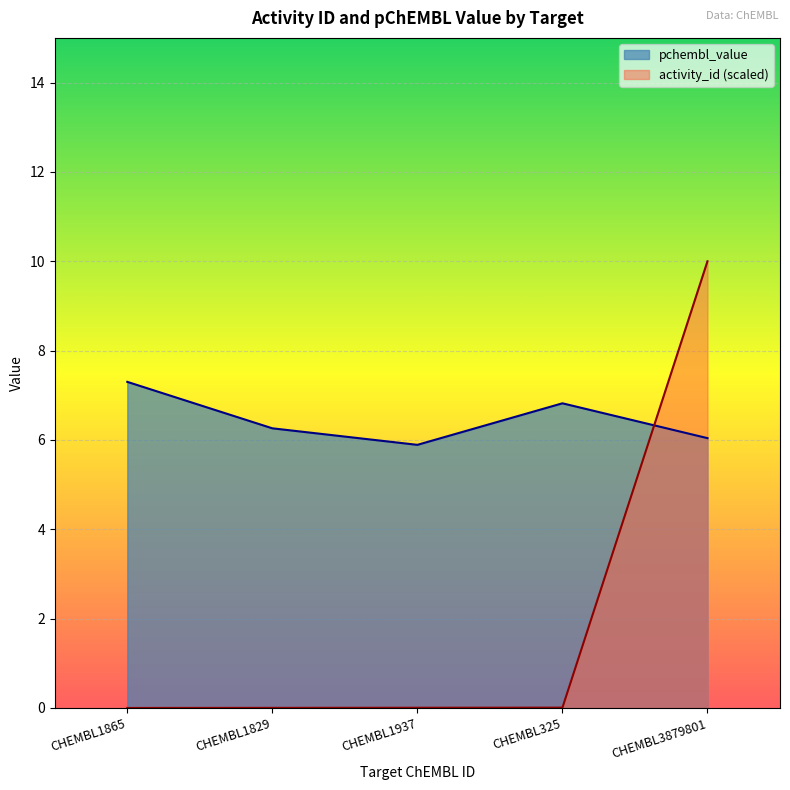

Which series has the widest spread of values?

activity_id (scaled)